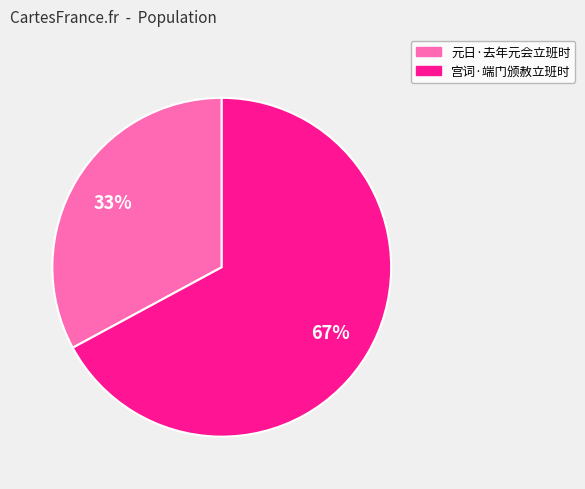

What is the ratio of the value at 宫词·端门颁赦立班时 to the value at 元日·去年元会立班时?

2.0